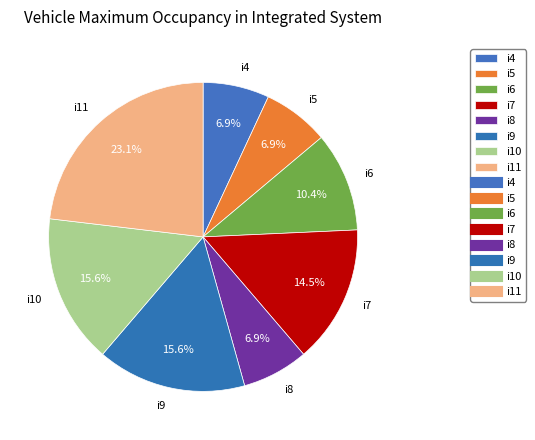

Which category has the biggest portion of the pie?

i11